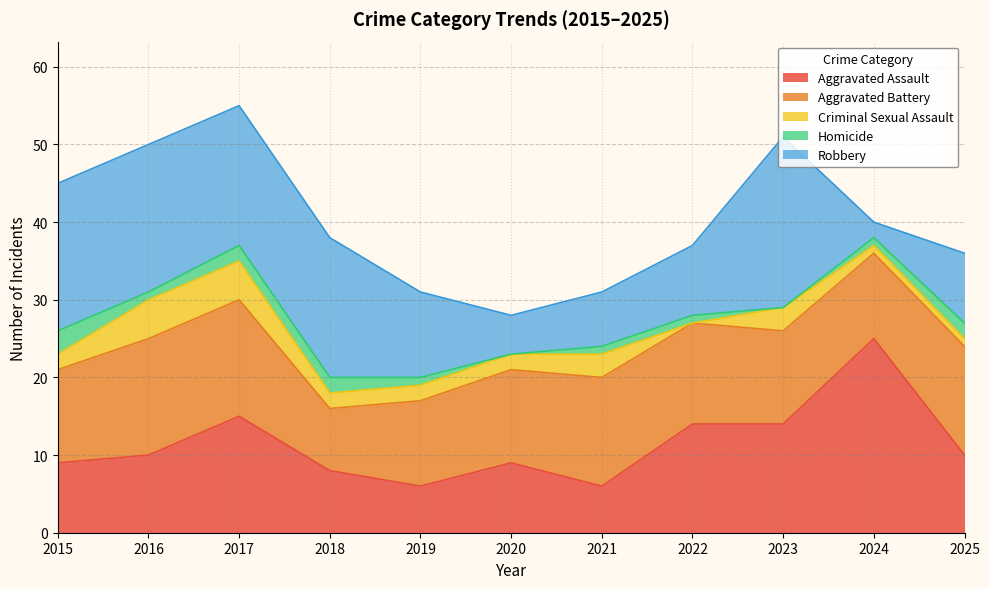

Reading left to right, extract all data points from this chart.

Aggravated Assault: 9	10	15	8	6	9	6	14	14	25	10
Aggravated Battery: 12	15	15	8	11	12	14	13	12	11	14
Criminal Sexual Assault: 2	5	5	2	2	2	3	0	3	1	1
Homicide: 3	1	2	2	1	0	1	1	0	1	2
Robbery: 19	19	18	18	11	5	7	9	22	2	9